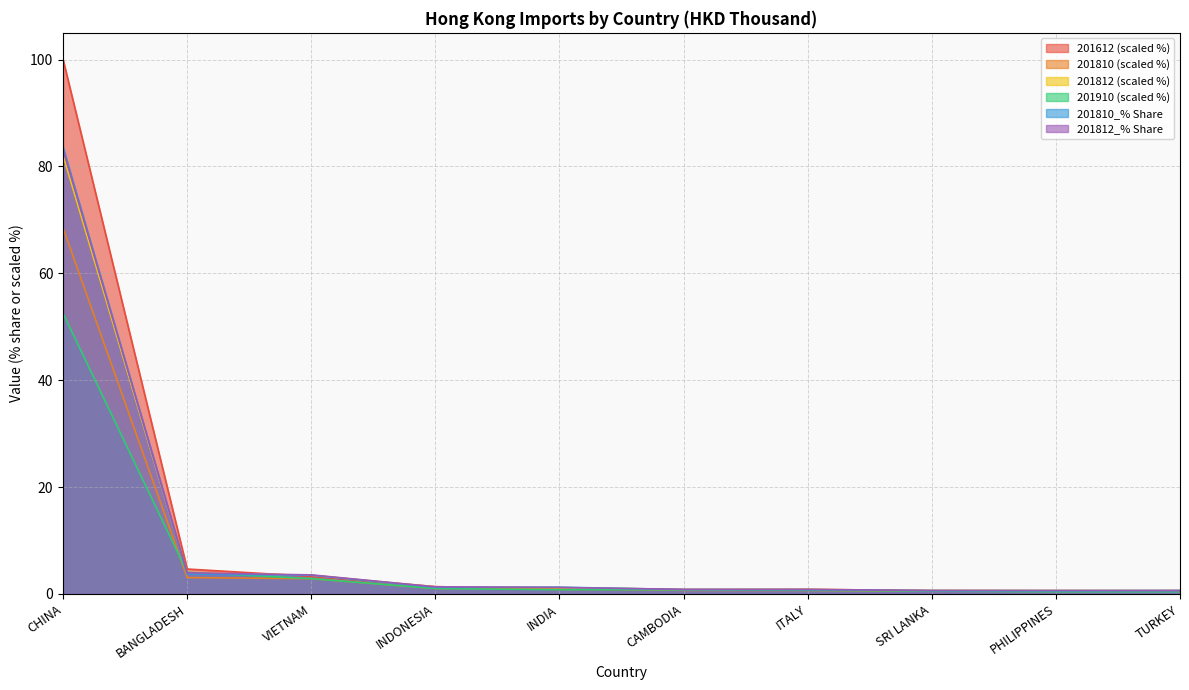

How many lines are shown in the chart?

6